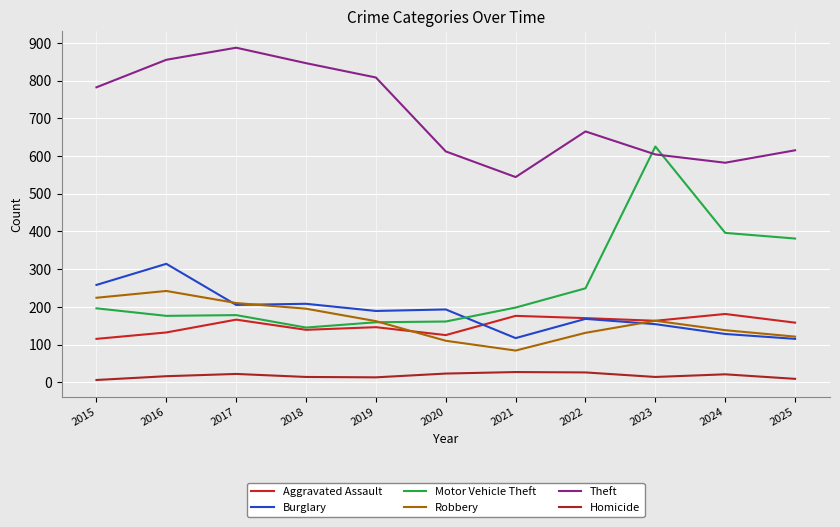

In Theft, how many points are higher than both neighbors (excluding endpoints)?

2